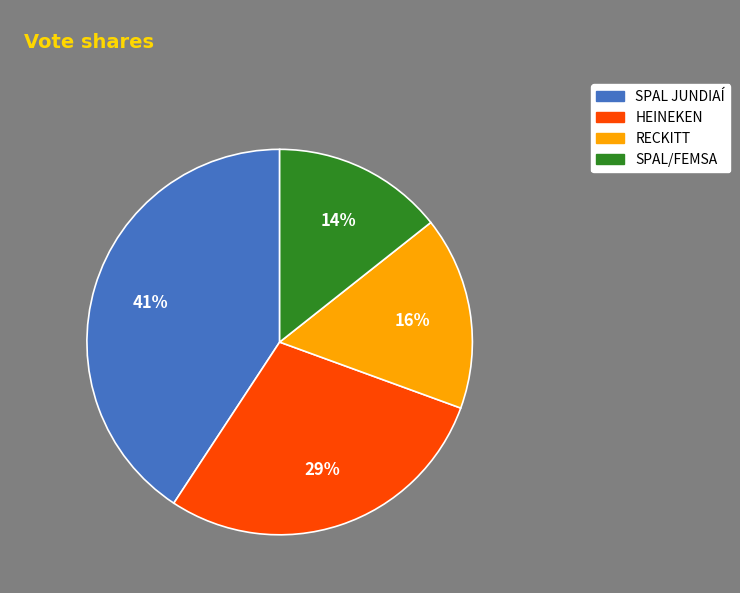

What percentage is NOT represented by SPAL/FEMSA?

85.7%